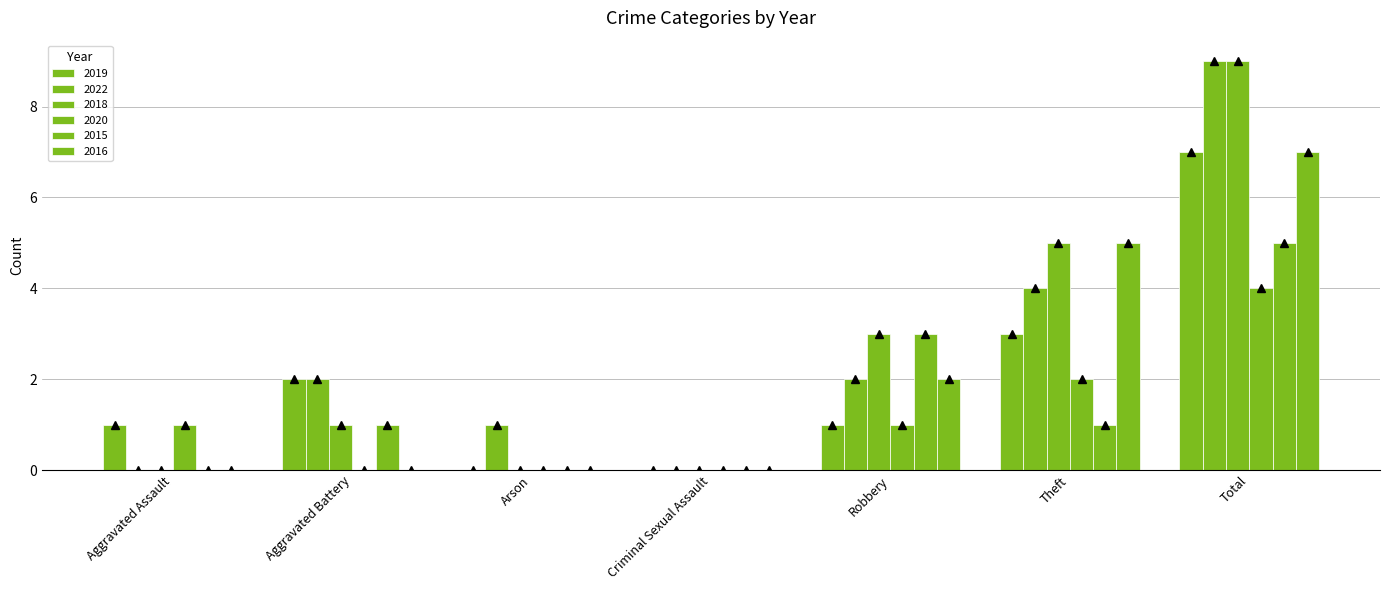

What are all the series names shown in the legend?

2019, 2022, 2018, 2020, 2015, 2016